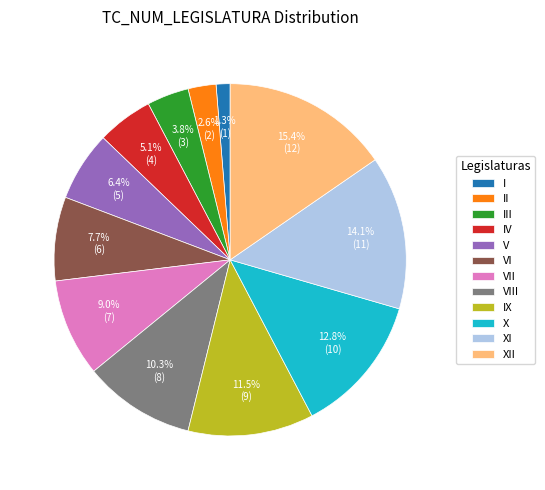

Does III represent more than half of the total?

No